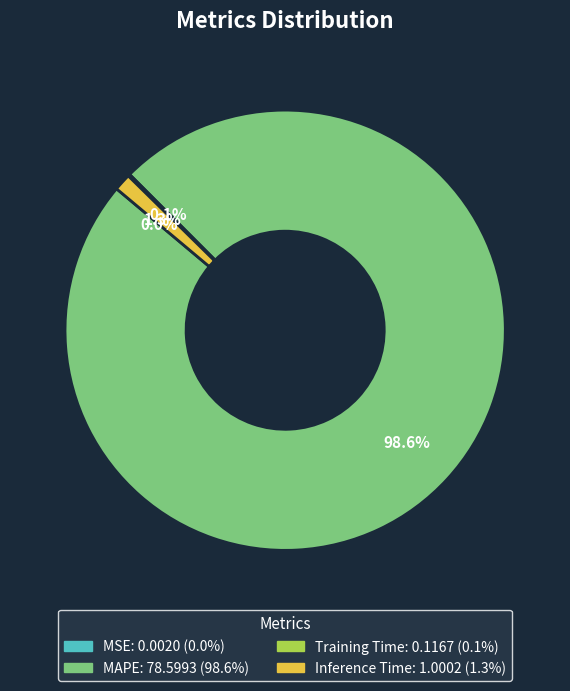

Which has a higher value, Inference Time or MAPE?

MAPE